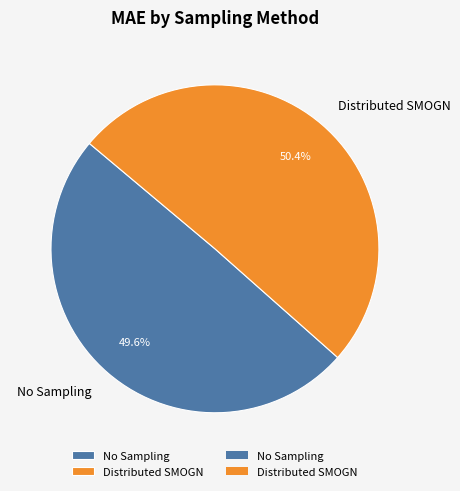

Which category has the biggest portion of the pie?

Distributed SMOGN